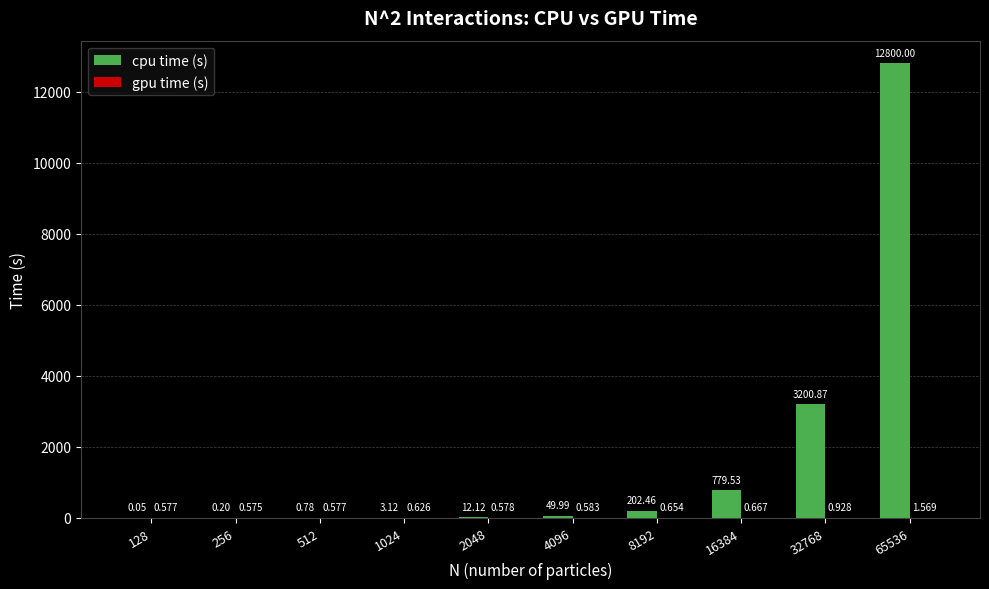

Between 8192 and 32768, which series saw the biggest shift?

cpu time (s)